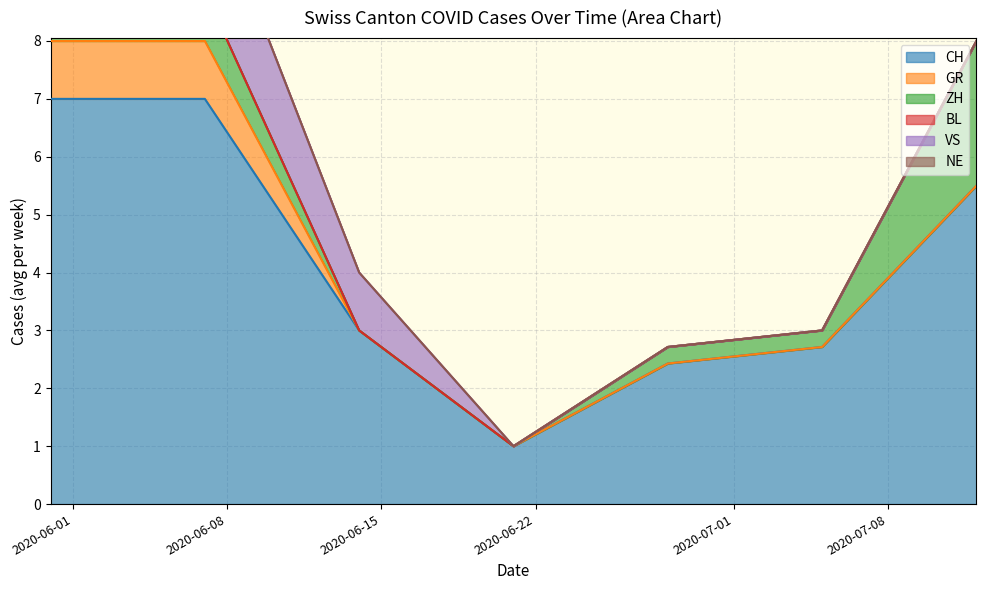

What is the approximate value of ZH at 2020-05-31?

1